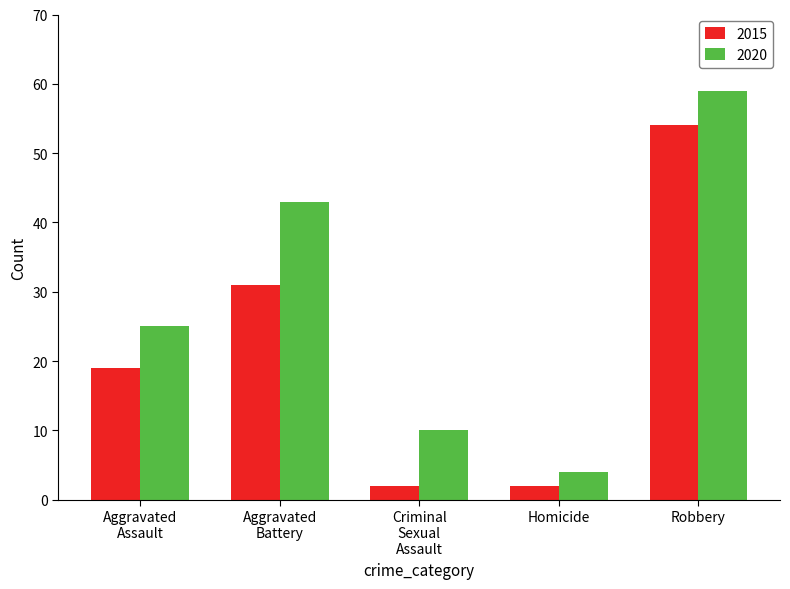

What is the sum of all 2015 values?

108